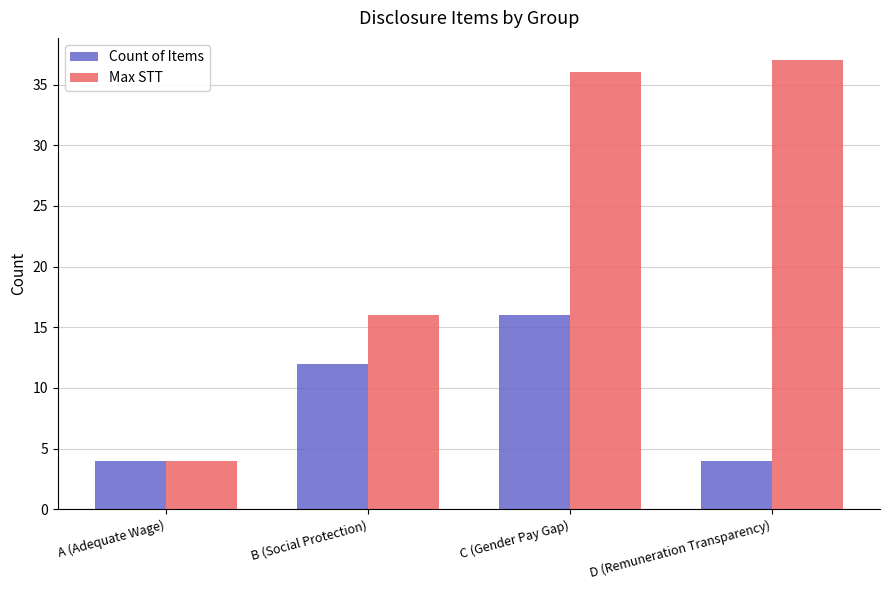

How many categories are shown in the chart?

4